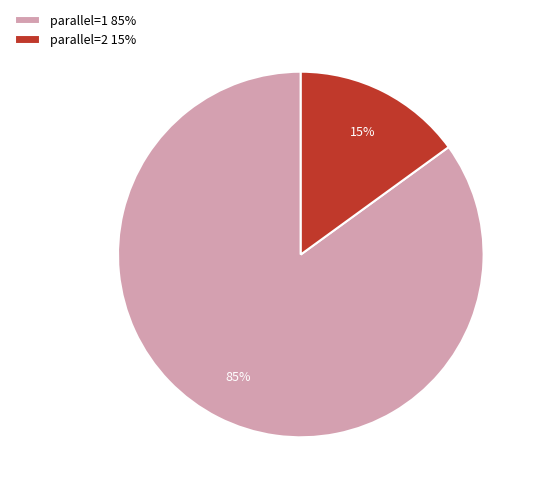

Approximately how many times larger is the value at parallel=1 85% compared to parallel=2 15%?

5.7